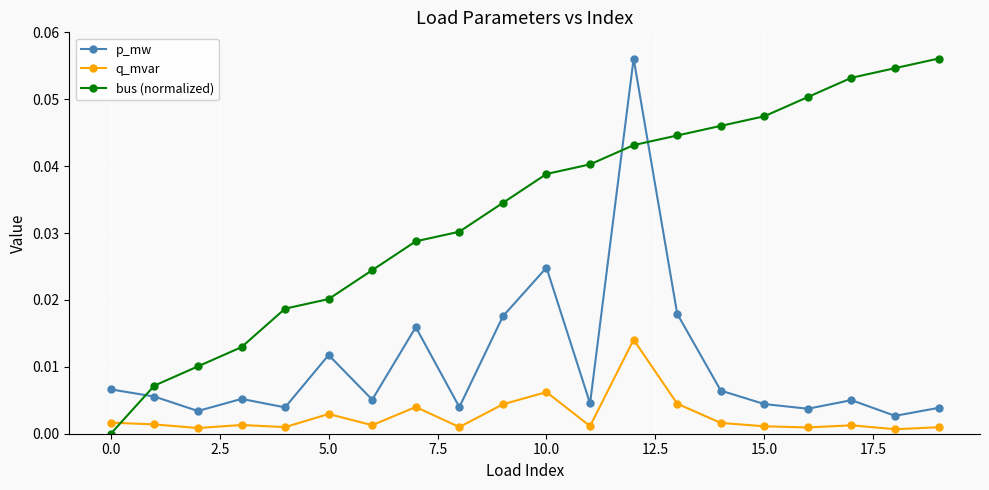

What is the sum of all bus (normalized) values?

0.7